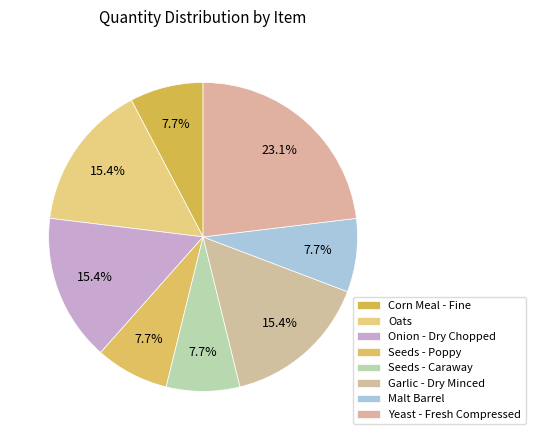

To the nearest percent, what is the average slice percentage?

12%